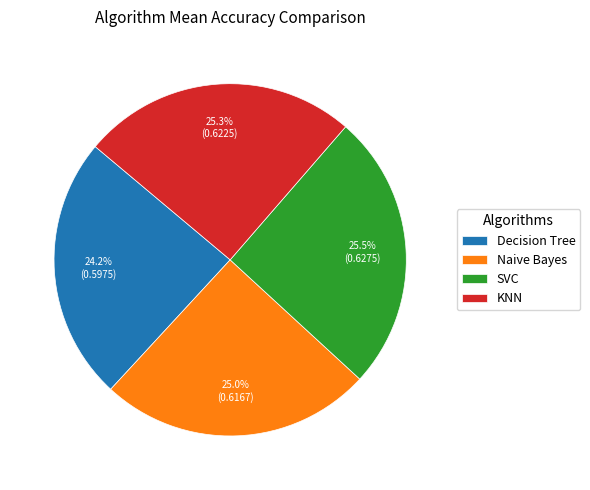

True or false: Naive Bayes accounts for 36% of the total.

False